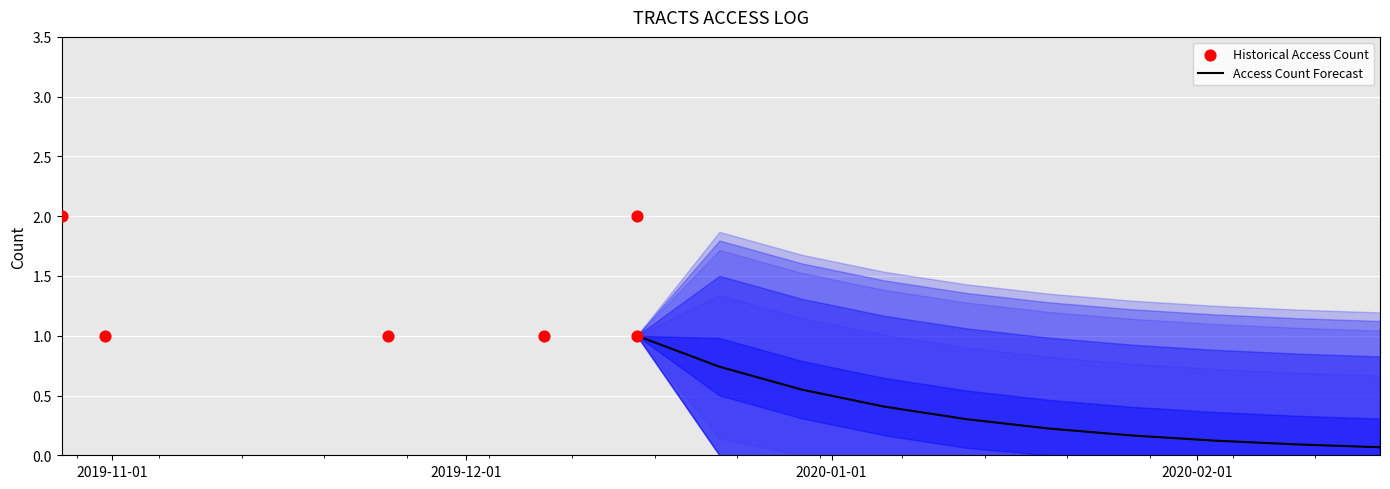

Approximately how many times larger is the value at 2019-12-15 11:54:00 compared to 2019-11-24 10:09:00?

1.0